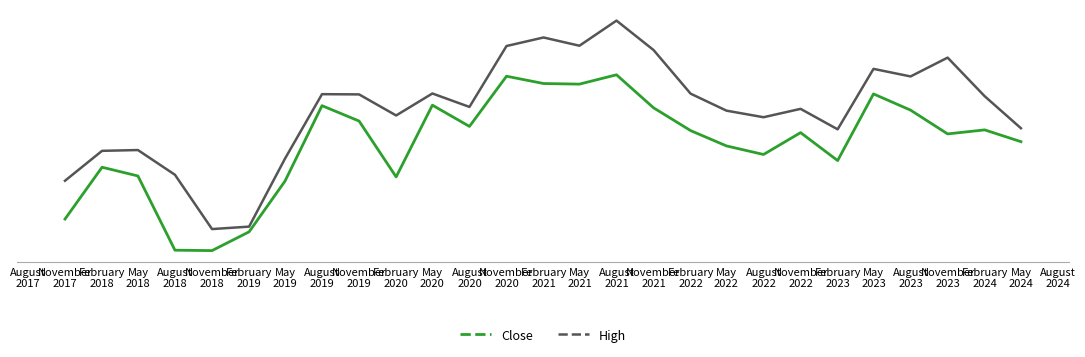

Which series has the largest total across all categories?

High